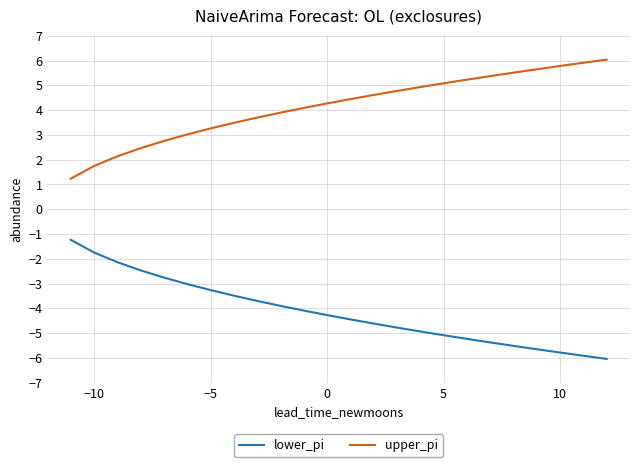

True or false: lower_pi has more than 2 points higher than both neighbors.

False